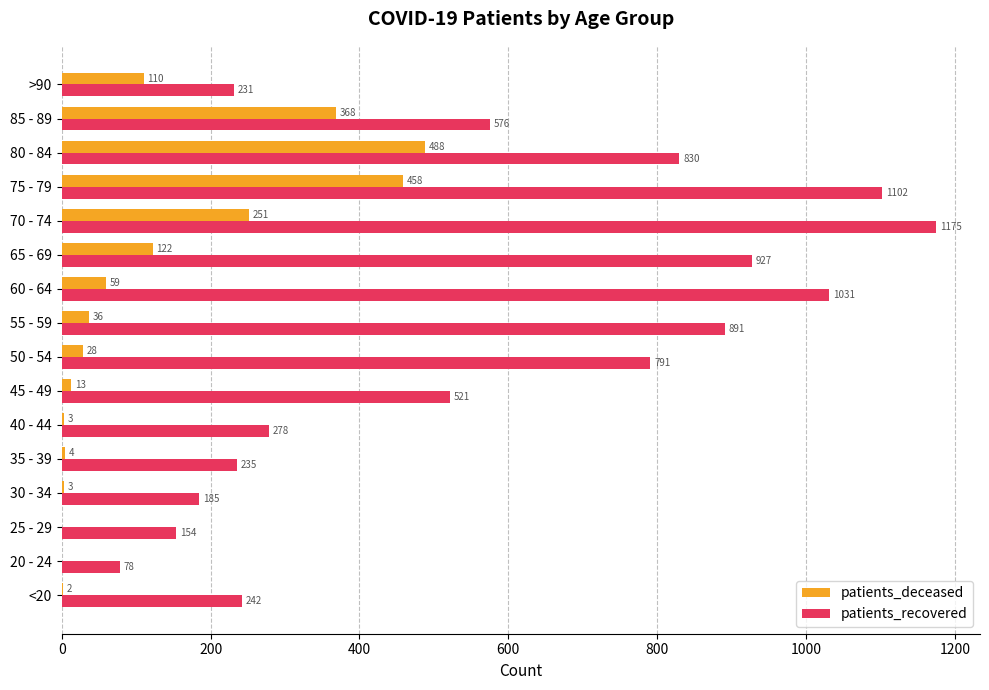

Where is patients_recovered nearest to the value 626?

85 - 89